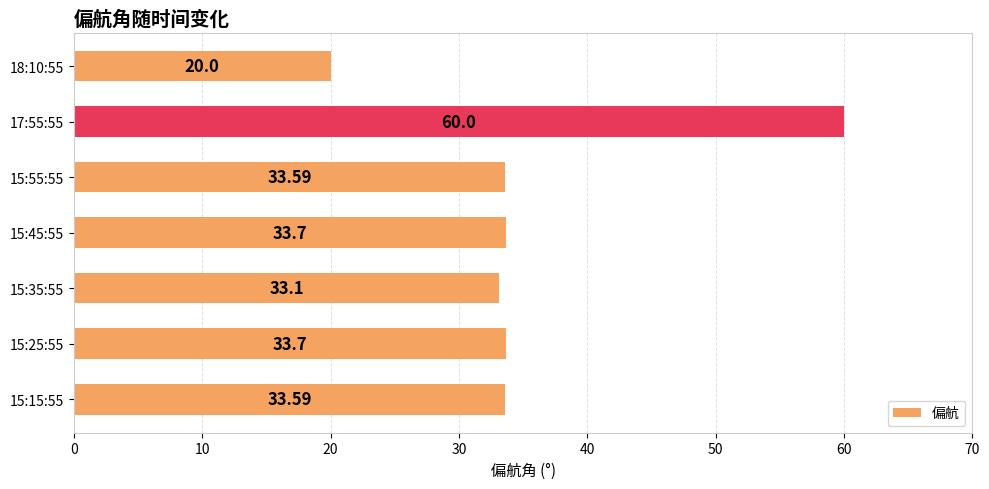

What is the smallest value displayed?

20.0